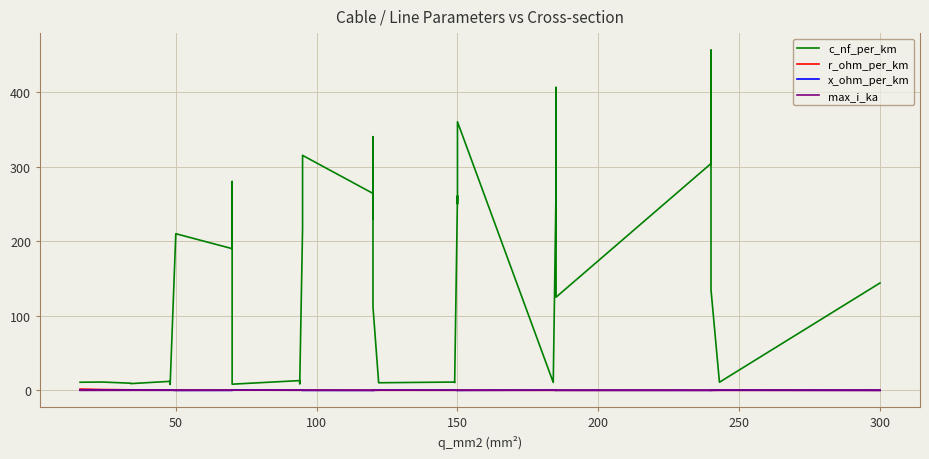

Reading left to right, list all the values displayed in this chart.

c_nf_per_km: 11.0	11.2	9.7	9.2	12.2	10.1	9.5	8.0	210.0	190.0	280.0	10.4	9.7	8.4	13.2	10.8	10.0	8.7	216.0	315.0	264.0	230.0	340.0	112.0	11.1	10.3	11.2	10.5	261.0	250.0	360.0	10.8	273.0	406.0	125.0	304.0	456.0	135.0	11.0	144.0
r_ohm_per_km: 1.9	1.2	0.8	0.8	0.6	0.6	0.6	0.6	0.6	0.4	0.4	0.4	0.4	0.4	0.3	0.3	0.3	0.3	0.3	0.3	0.2	0.3	0.3	0.2	0.2	0.2	0.2	0.2	0.2	0.2	0.2	0.2	0.2	0.2	0.1	0.1	0.1	0.1	0.1	0.1
x_ohm_per_km: 0.3	0.3	0.4	0.4	0.3	0.3	0.4	0.5	0.1	0.1	0.1	0.3	0.4	0.5	0.3	0.3	0.3	0.4	0.1	0.1	0.1	0.1	0.1	0.2	0.3	0.3	0.3	0.3	0.1	0.1	0.1	0.3	0.1	0.1	0.2	0.1	0.1	0.1	0.3	0.1
max_i_ka: 0.1	0.1	0.2	0.2	0.2	0.2	0.2	0.2	0.1	0.2	0.2	0.3	0.3	0.3	0.3	0.3	0.3	0.3	0.3	0.2	0.2	0.3	0.3	0.4	0.4	0.4	0.5	0.5	0.3	0.3	0.3	0.5	0.4	0.4	0.5	0.4	0.4	0.5	0.6	0.6